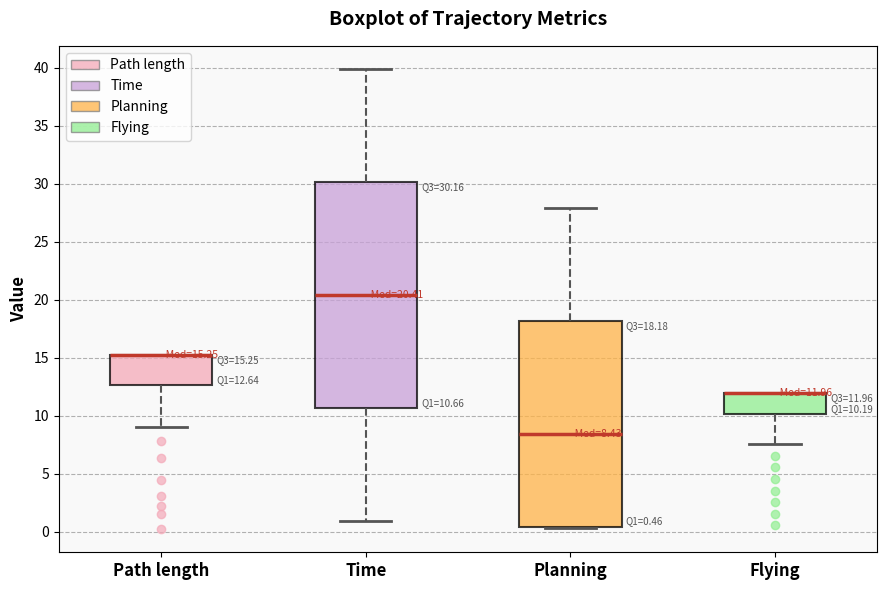

Comparing the boxes themselves (not the whiskers), which one is the tallest?

Time